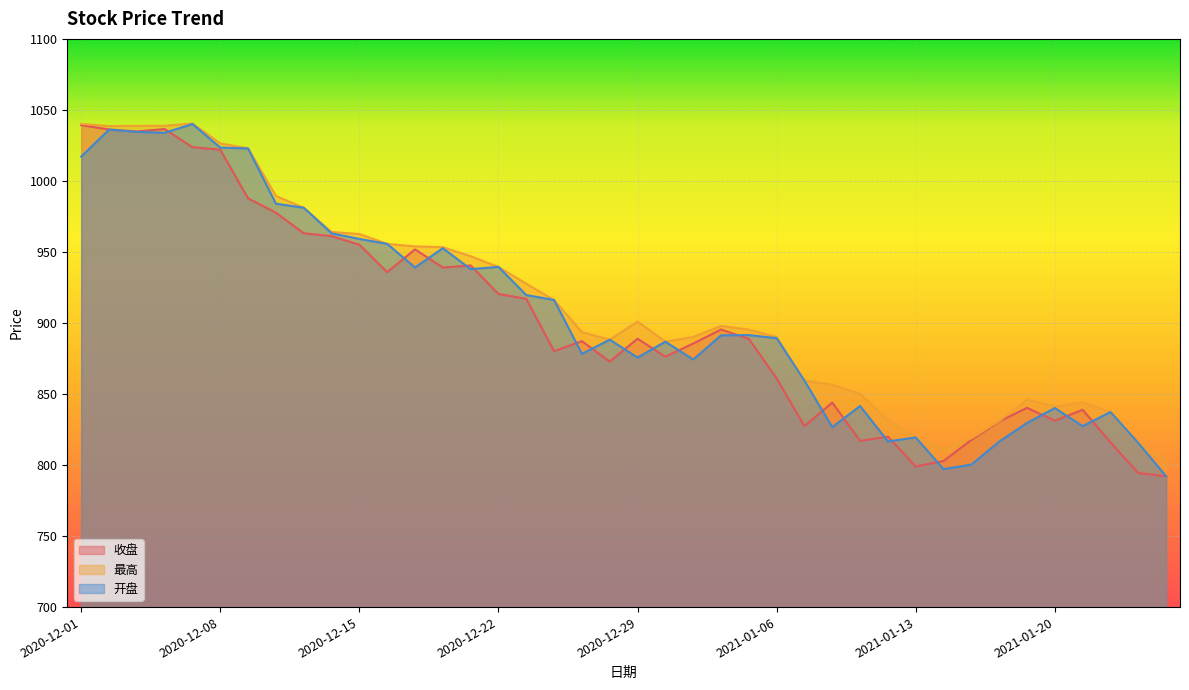

How many interior local peaks does the 开盘 series have?

11